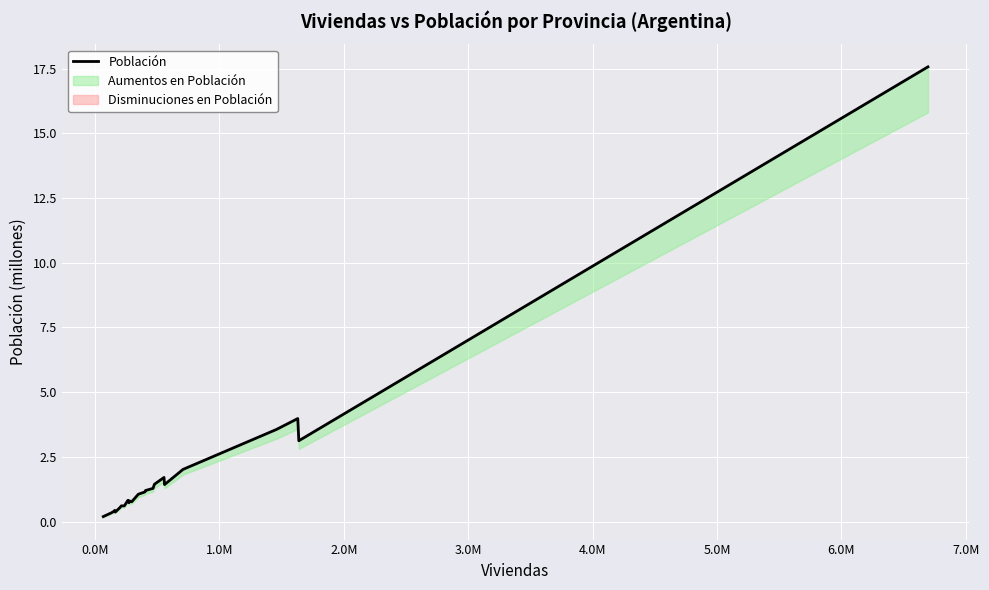

Reading right to left, extract all data points from this chart.

17569053	3120612	3978984	3556522	2014533	1426426	1703186	1440672	1280960	1197553	1142963	1054028	762067	797955	726590	818234	603120	606041	540905	366022	429556	384607	333473	190641